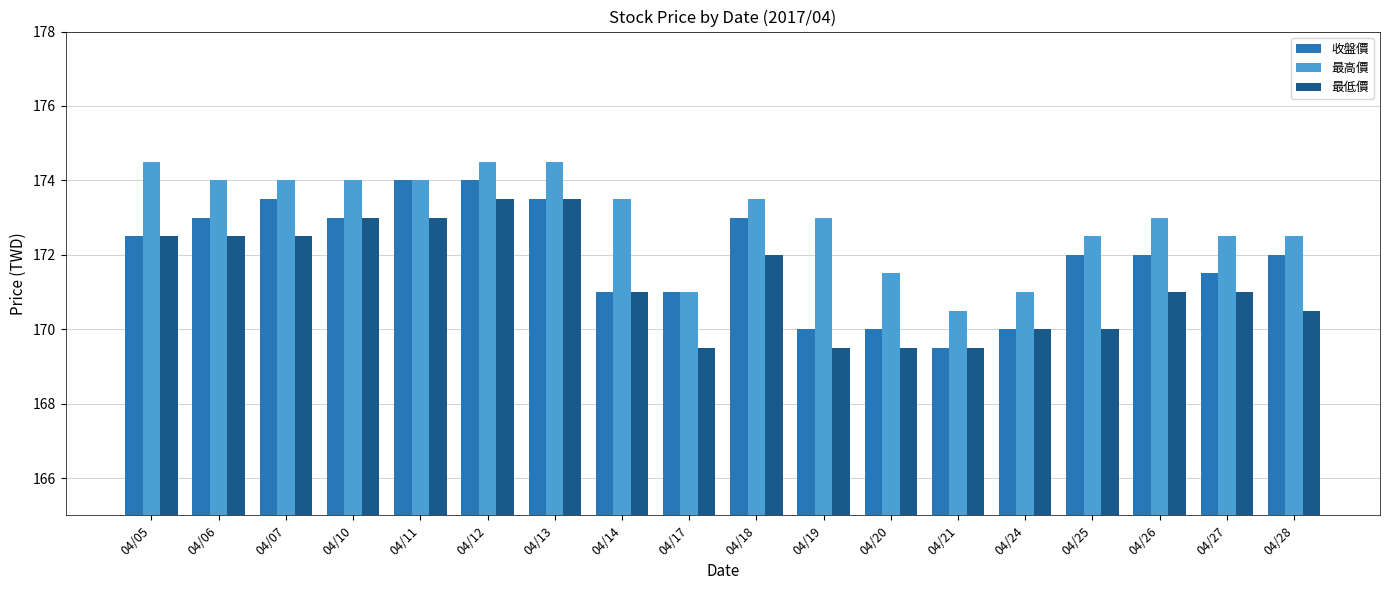

The 最高價 series shows 63.1 at 04/27. True or false?

False